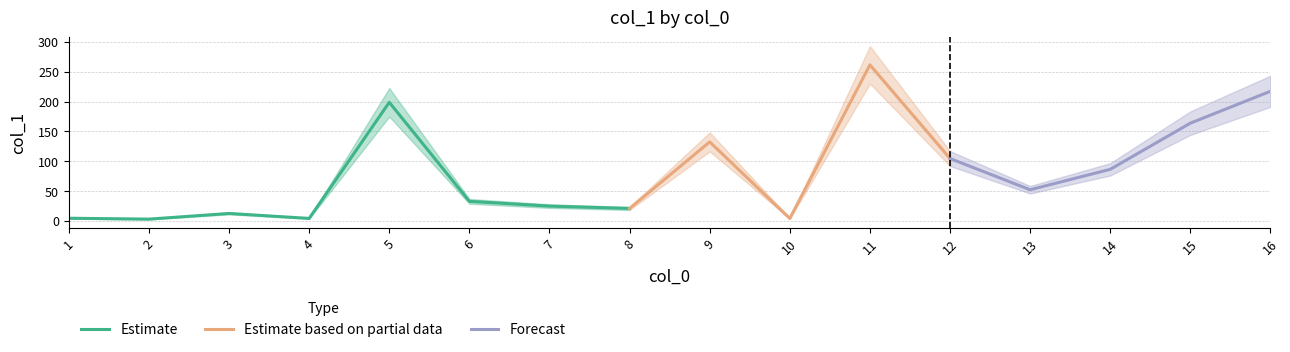

True or false: there are more than 0 points higher than both neighbors.

True